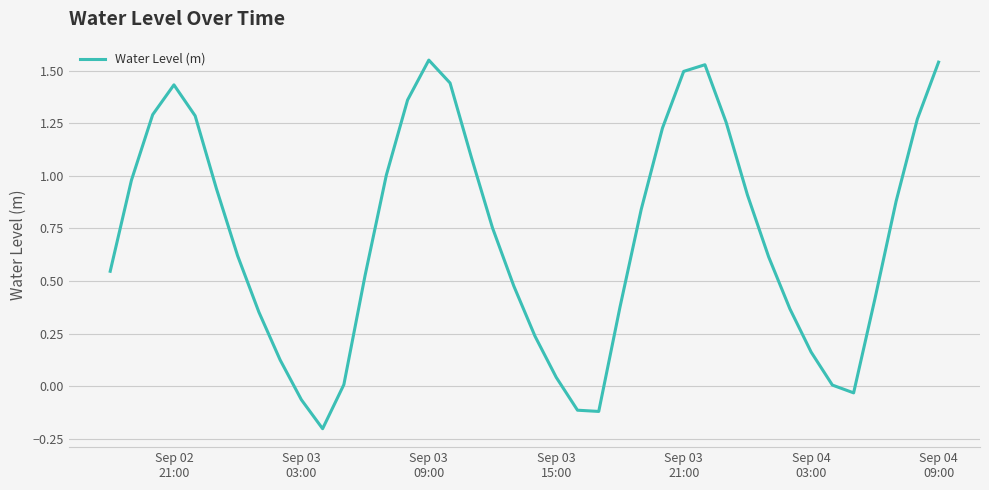

What is the difference between the maximum and minimum values?

1.8